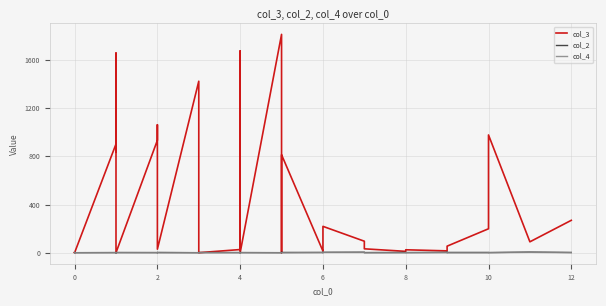

Which series has the largest total across all categories?

col_3